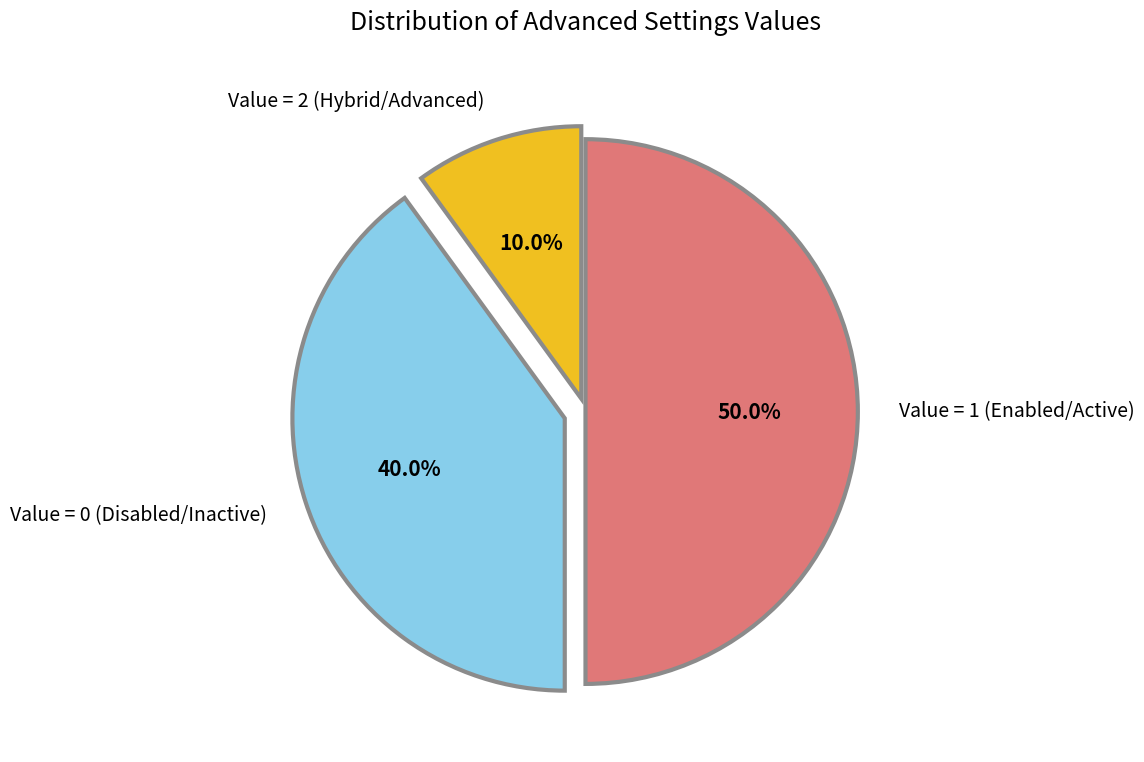

Rank the categories by value from lowest to highest.

Value = 2 (Hybrid/Advanced), Value = 0 (Disabled/Inactive), Value = 1 (Enabled/Active)